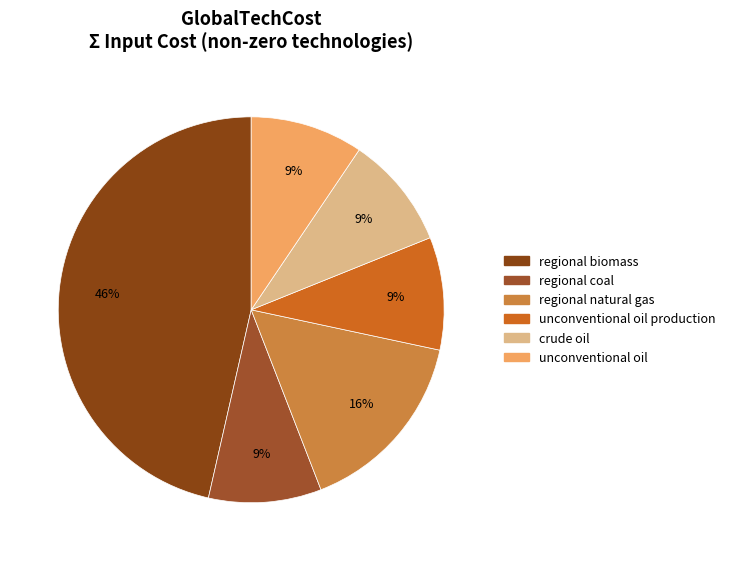

How many segments does this pie chart have?

6